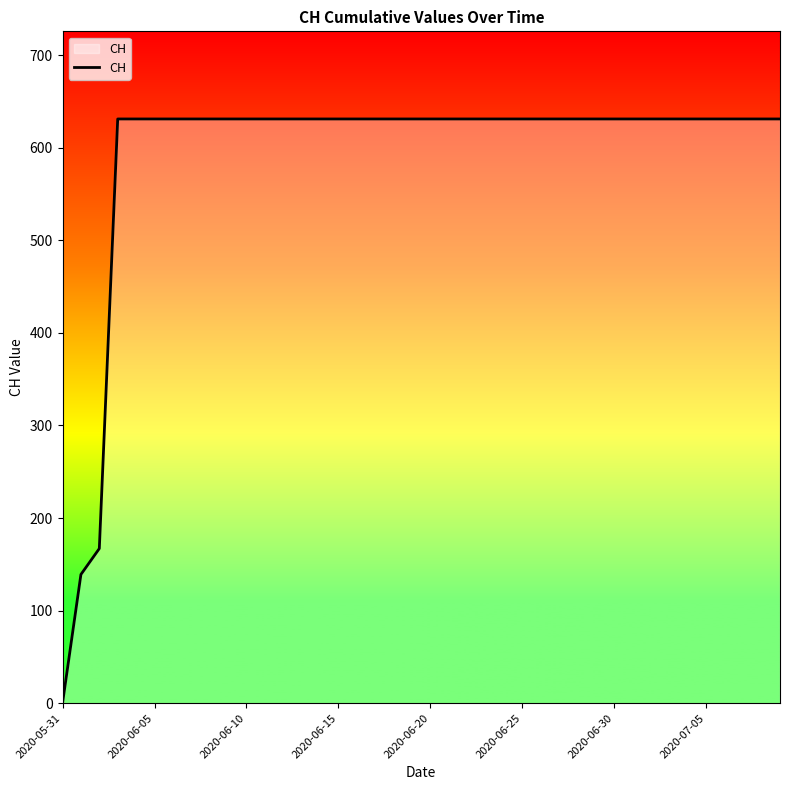

Does the chart have visible grid lines?

No